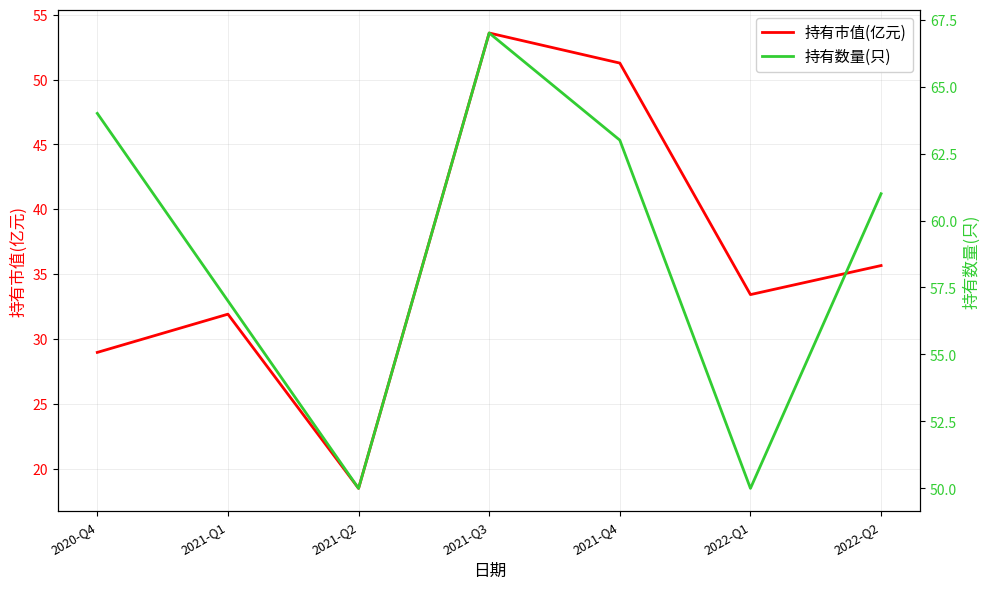

Which series changed the most between 2021-Q2 and 2021-Q4?

持有市值(亿元)